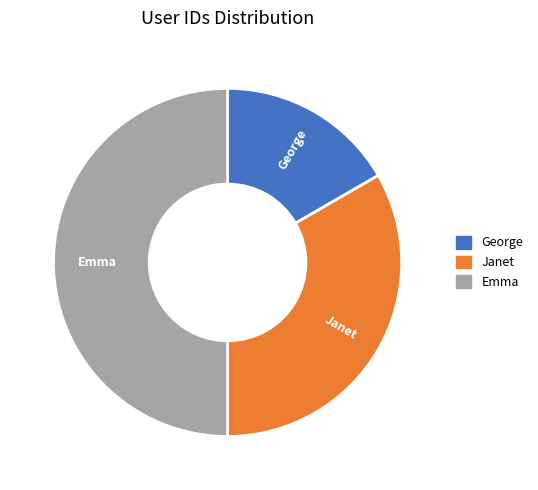

Combined, do Janet and Emma account for over 50%?

Yes